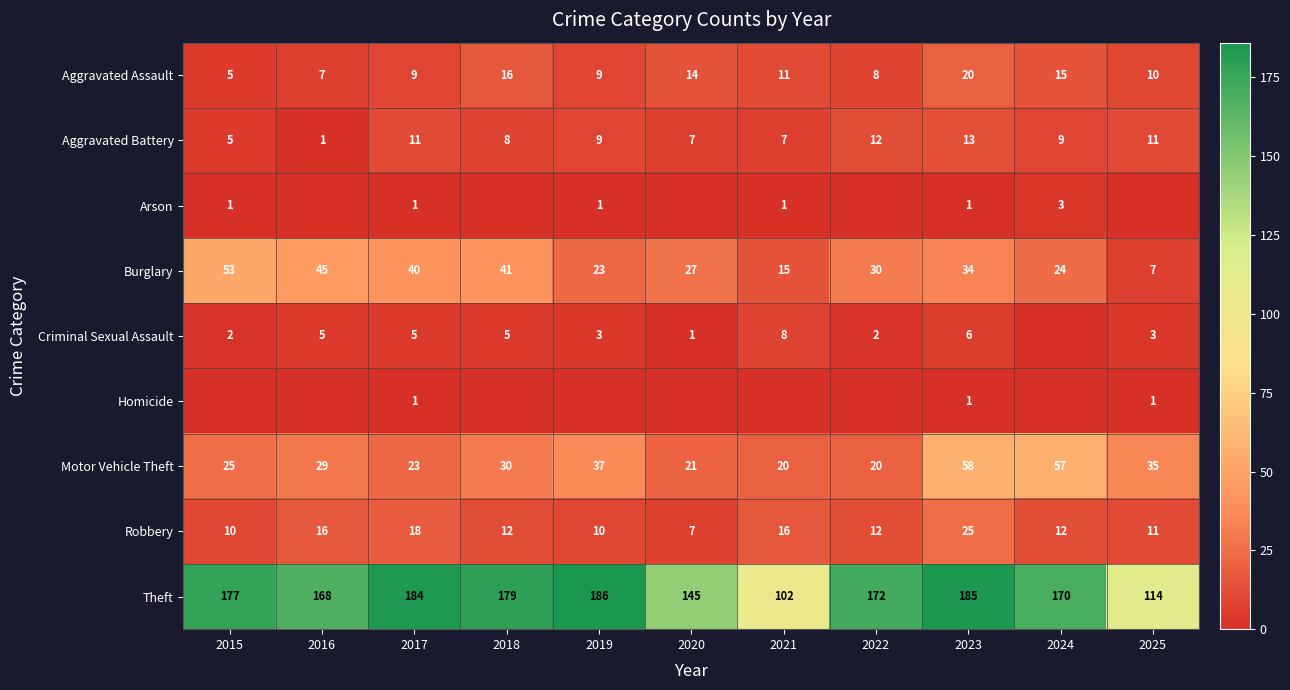

At which label is Burglary closest to 30?

2022